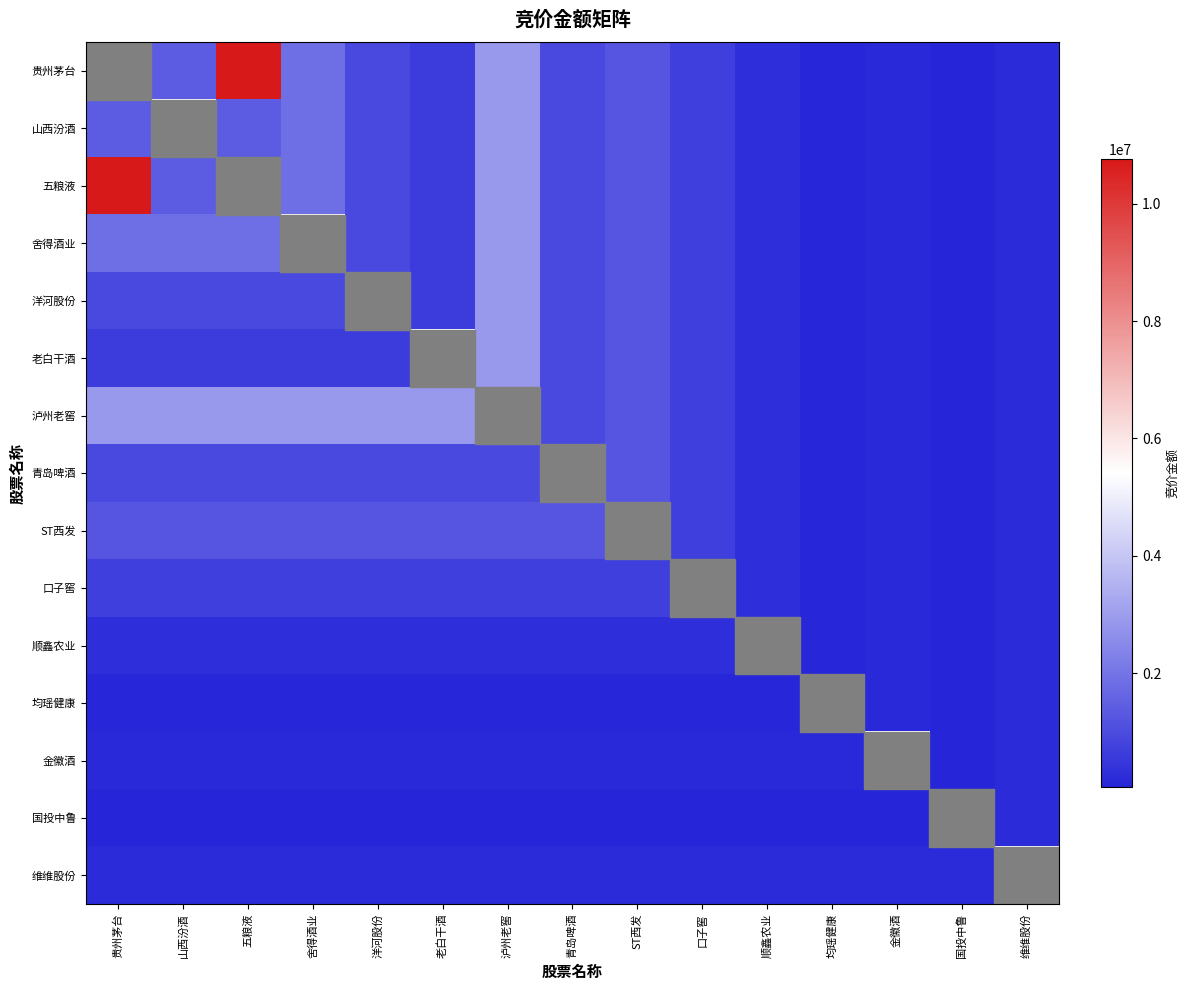

Between 青岛啤酒 and 国投中鲁, which is larger?

青岛啤酒